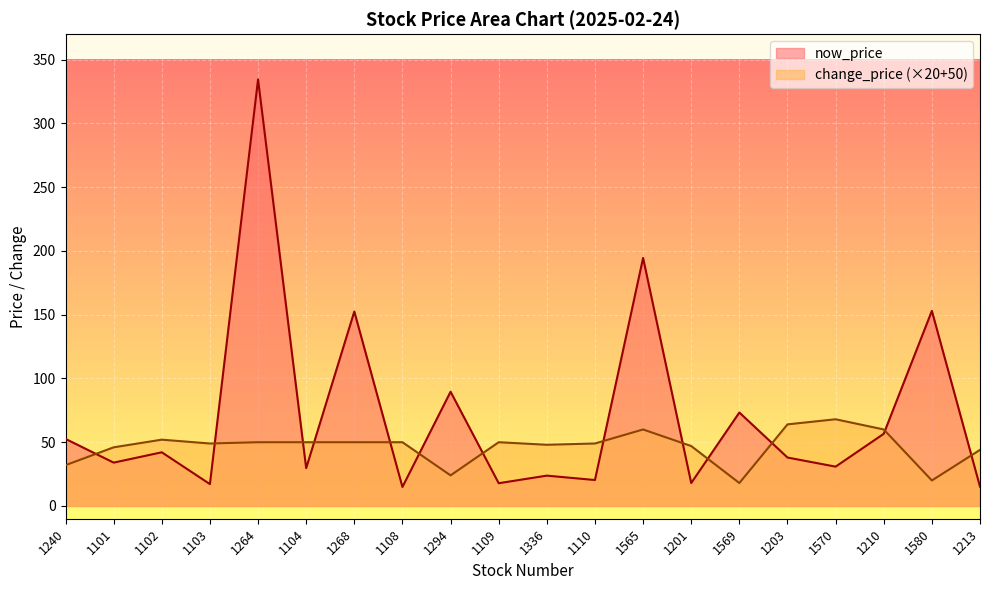

At 1203, list the series in order from smallest to largest.

now_price, change_price (×20+50)